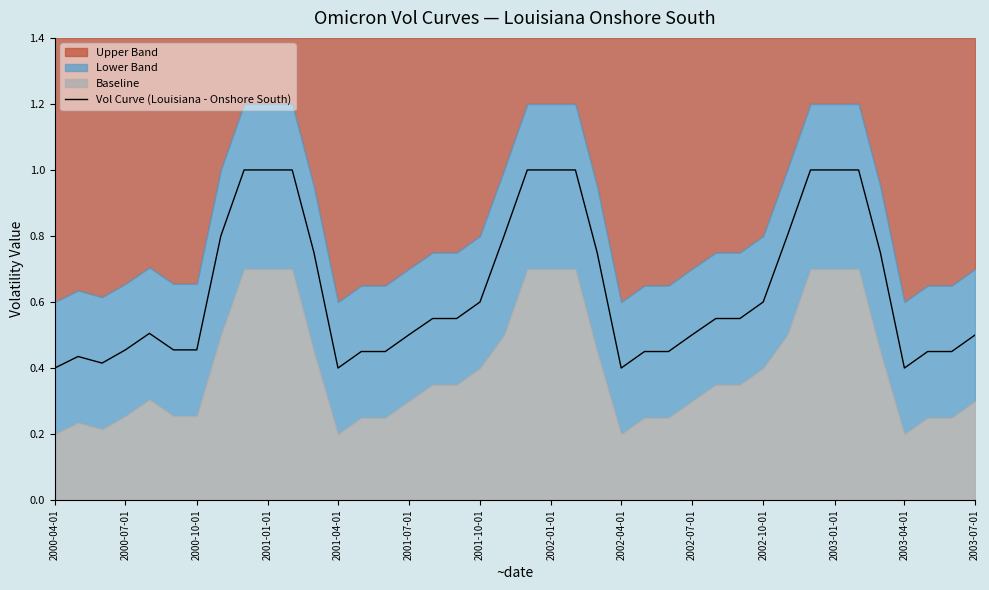

True or false: Vol Curve (Louisiana - Onshore South) has a value of 0.6 at 2001-10-01.

True